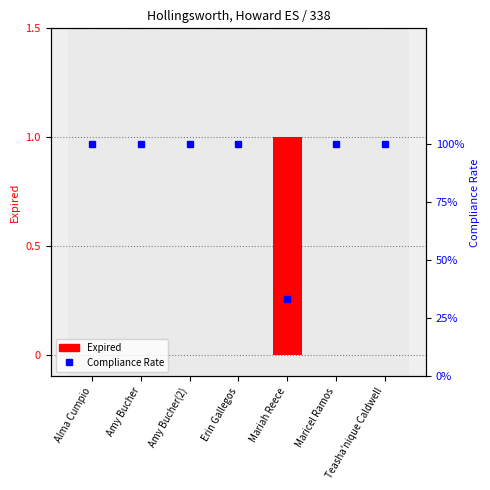

What is the label of the 4th bar from the left?

Erin Gallegos